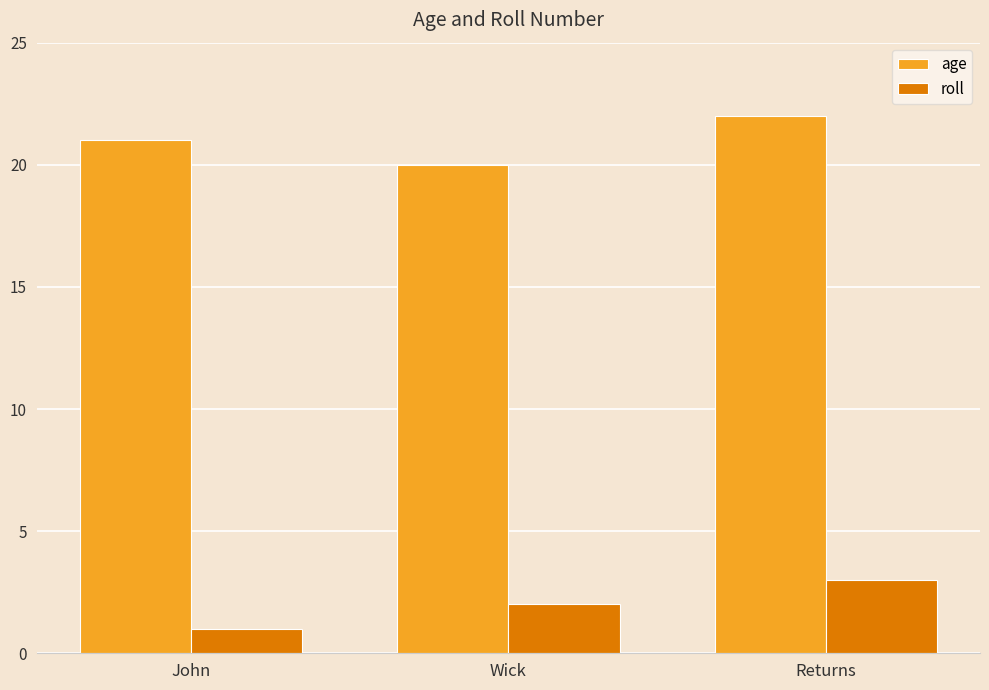

What is the difference between the highest and lowest values at John?

20